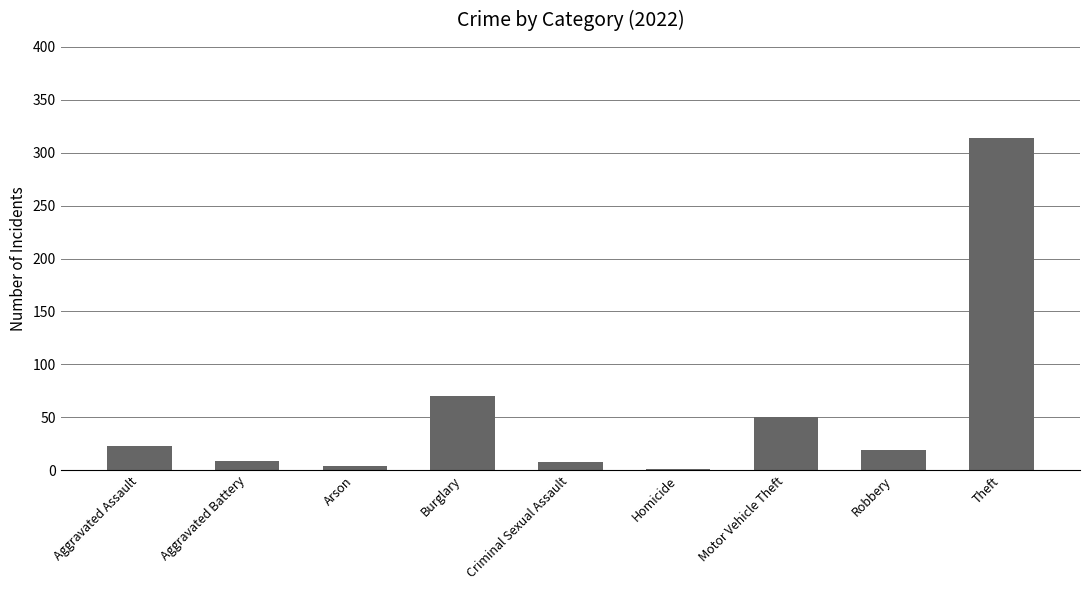

Which has a higher value, Homicide or Criminal Sexual Assault?

Criminal Sexual Assault